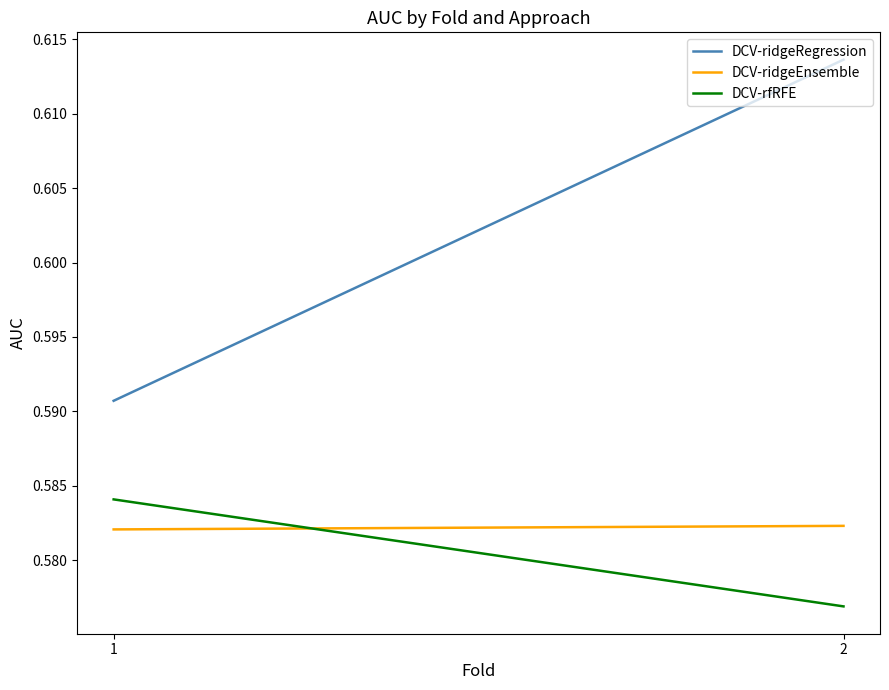

How many distinct data groups are displayed?

3